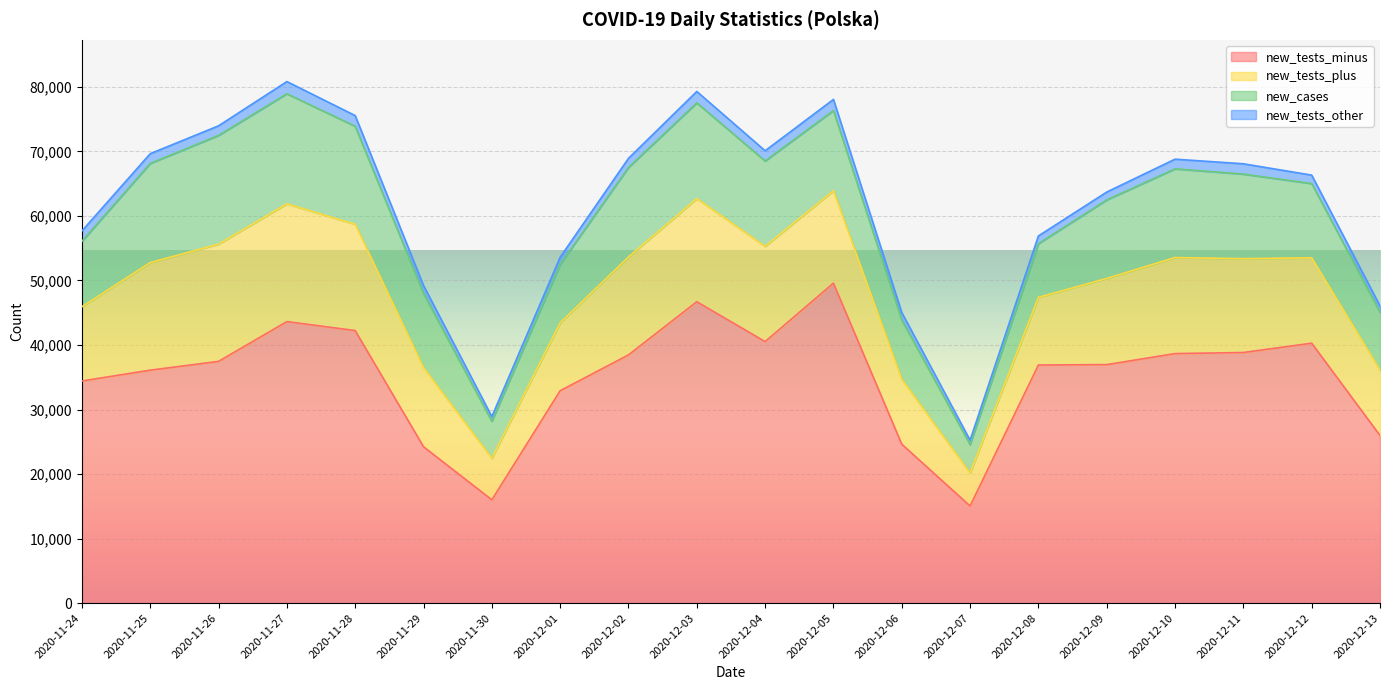

What is the difference between the second highest and minimum values in the new_tests_plus series?

13058